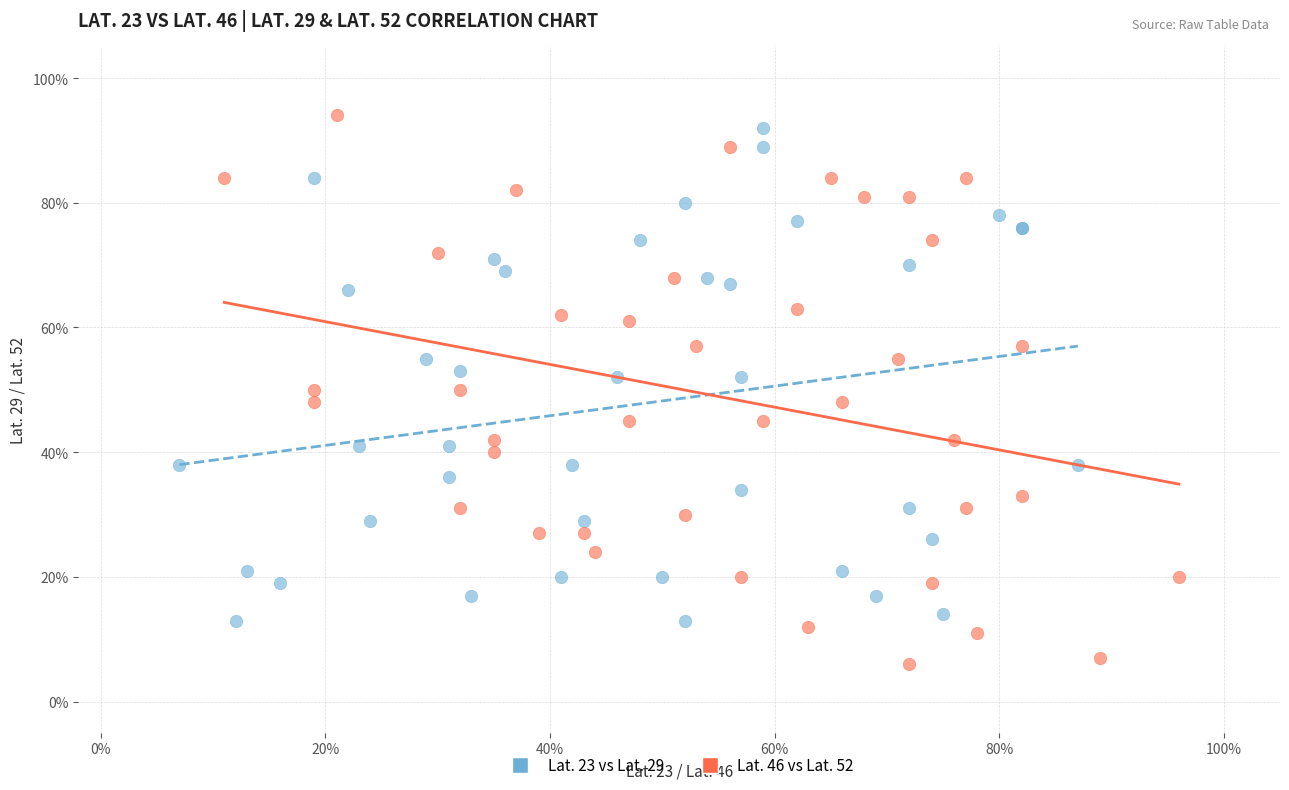

Which series reaches the maximum Y coordinate?

Lat. 46 vs Lat. 52